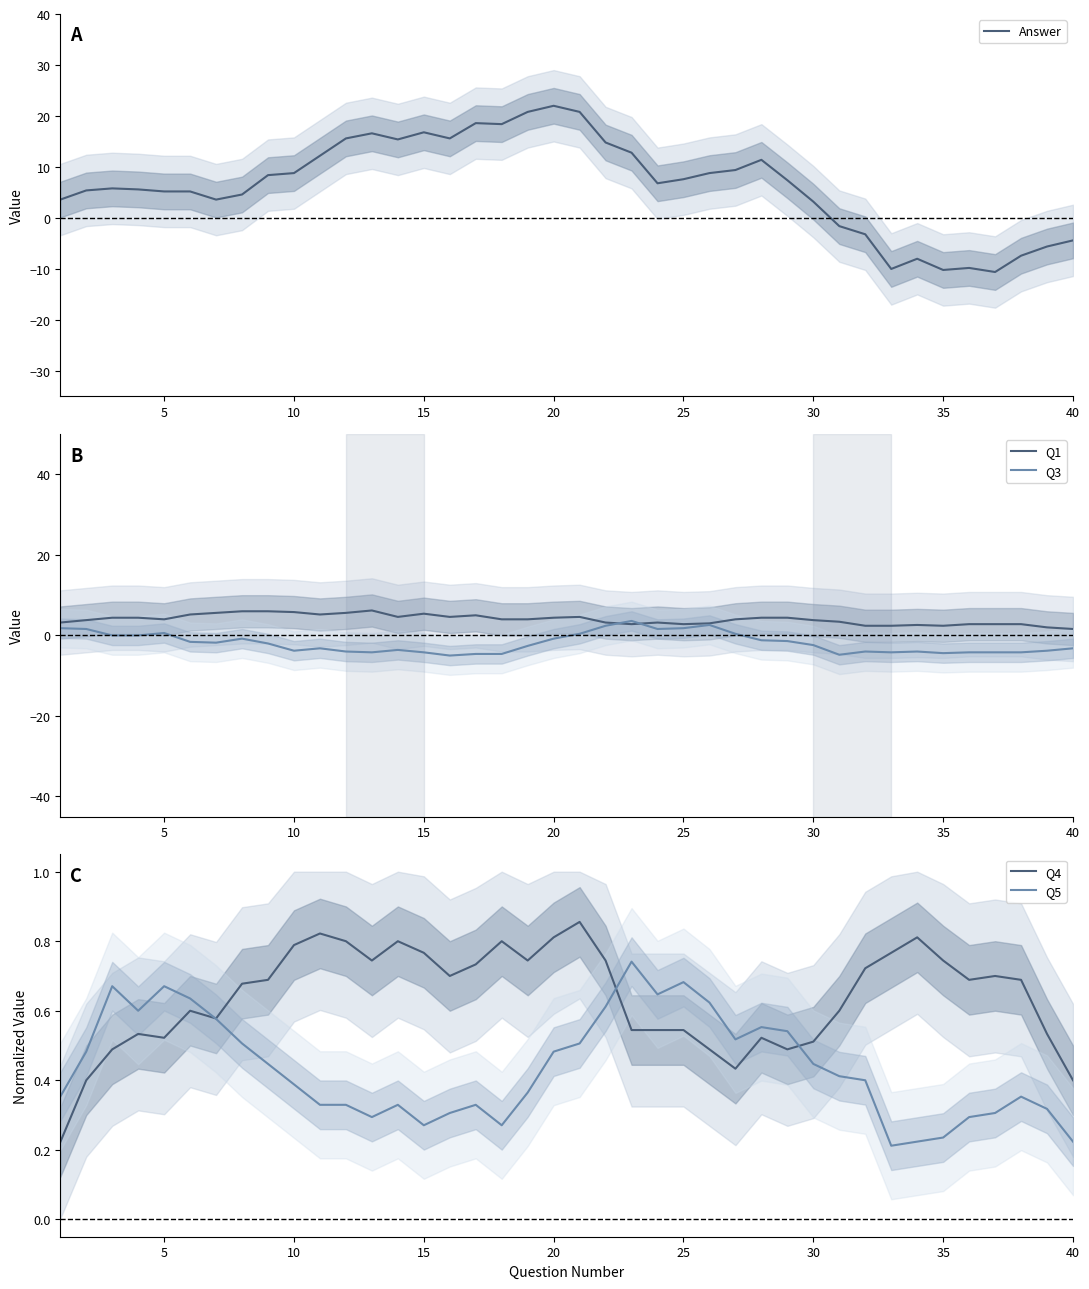

How many negative values does the Answer series have?

10